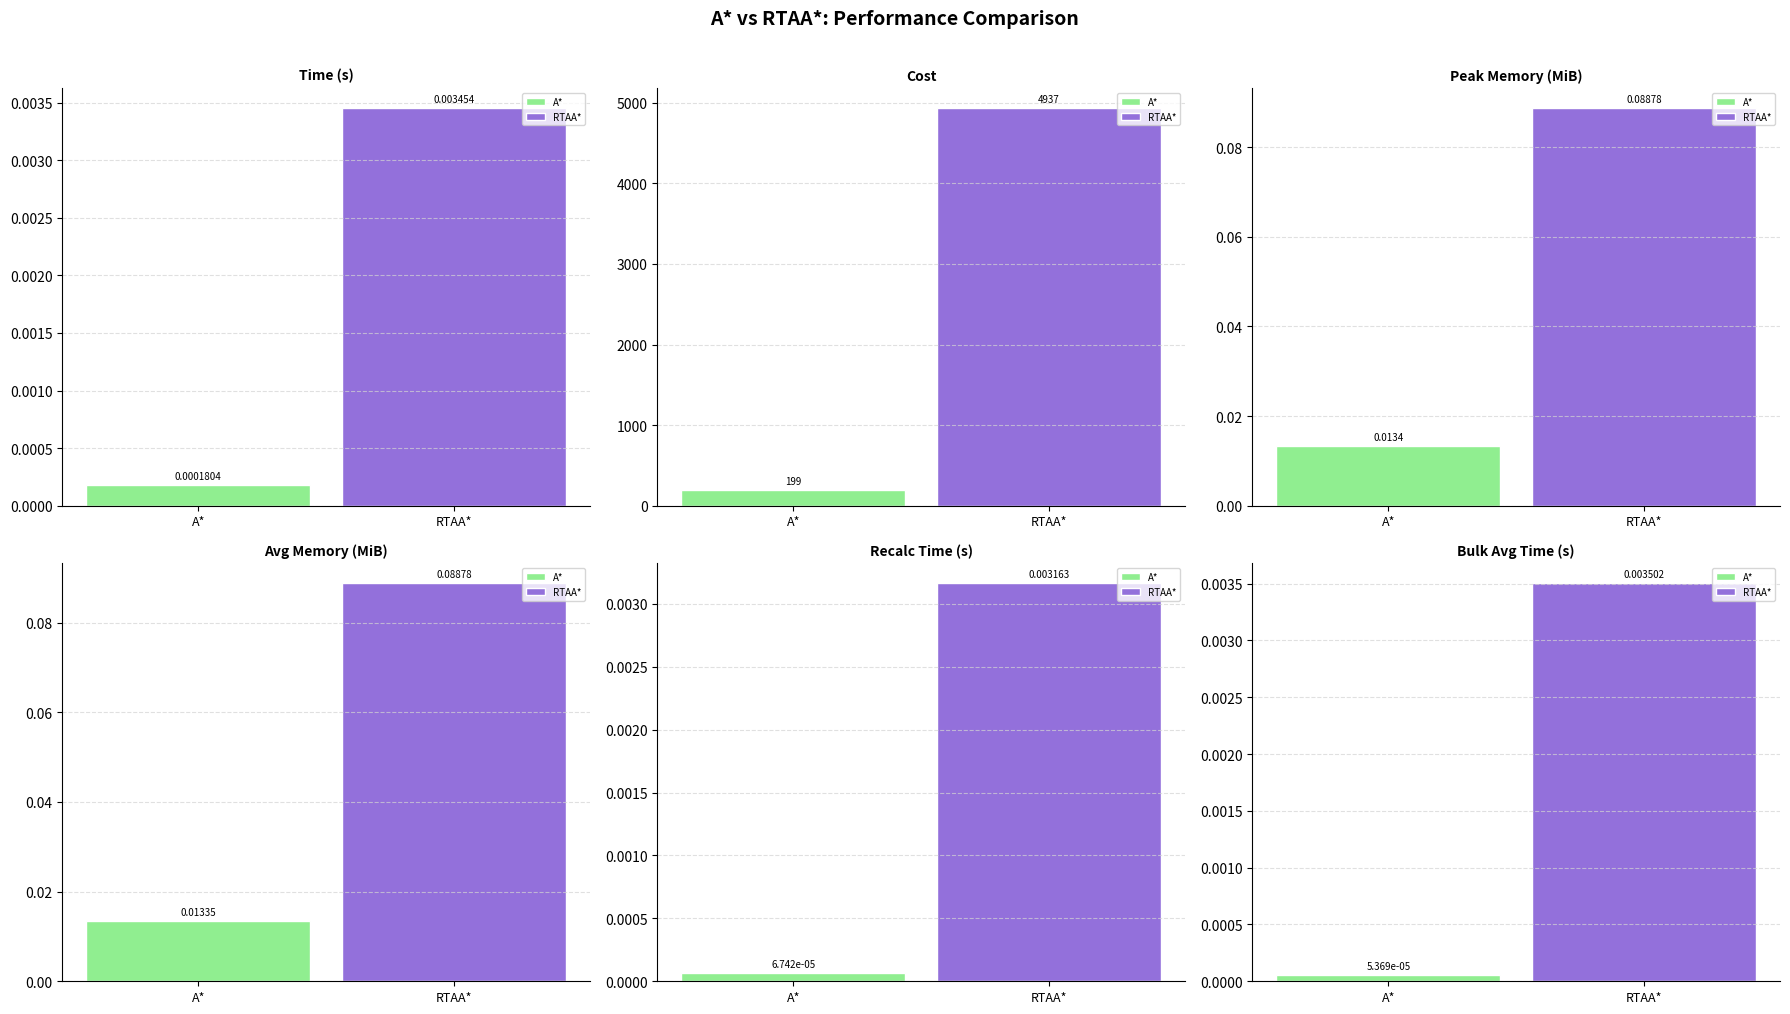

Reading left to right, what are all the values shown in this chart?

A*: 0.0	199.0	0.0	0.0	0.0	0.0
RTAA*: 0.0	4937.0	0.1	0.1	0.0	0.0